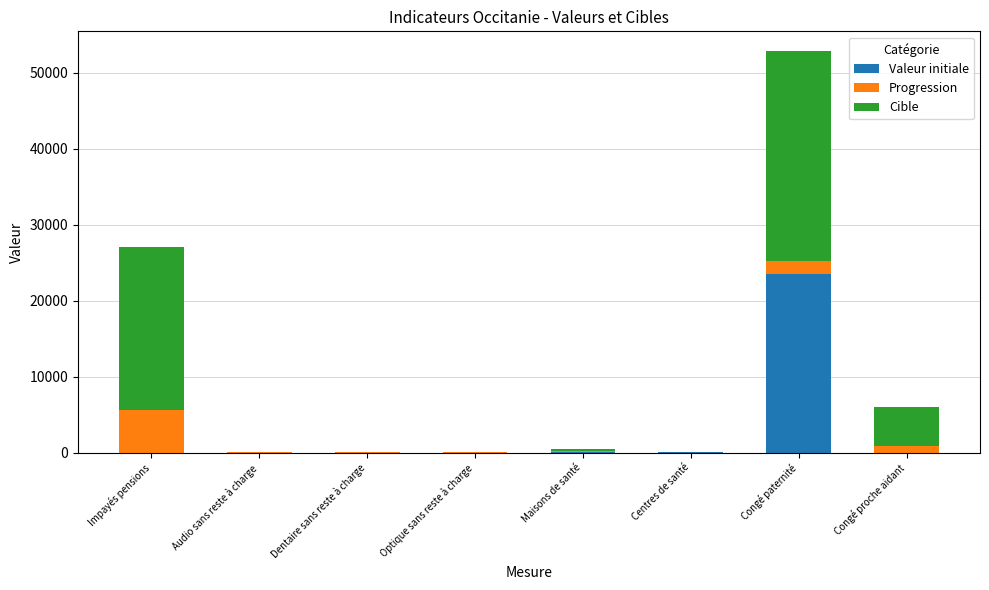

What is the highest value of the Valeur initiale series?

23456